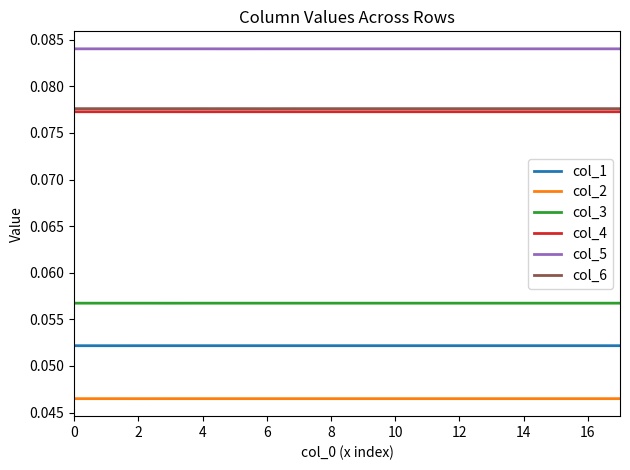

How many col_2 values are between 0 and 1?

18